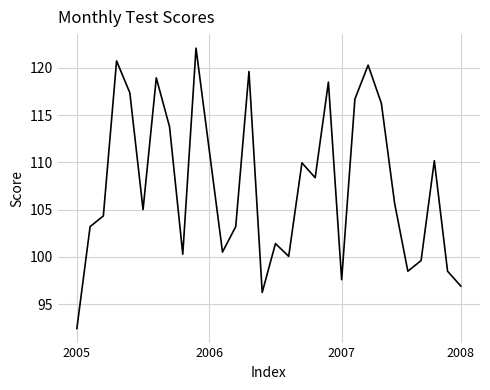

What is the minimum value shown in the chart?

92.4